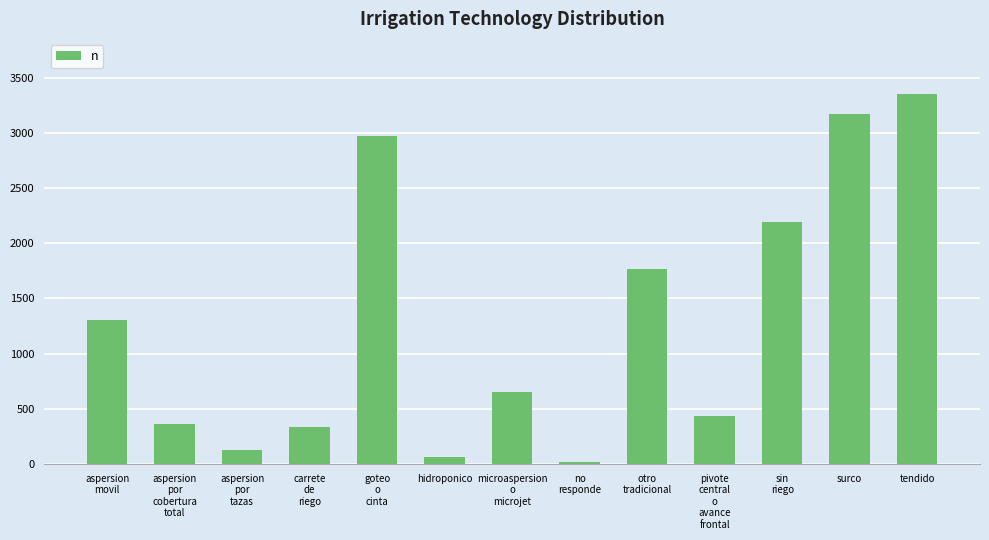

What is the change in value from microaspersion
o
microjet to pivote
central
o
avance
frontal?

-214